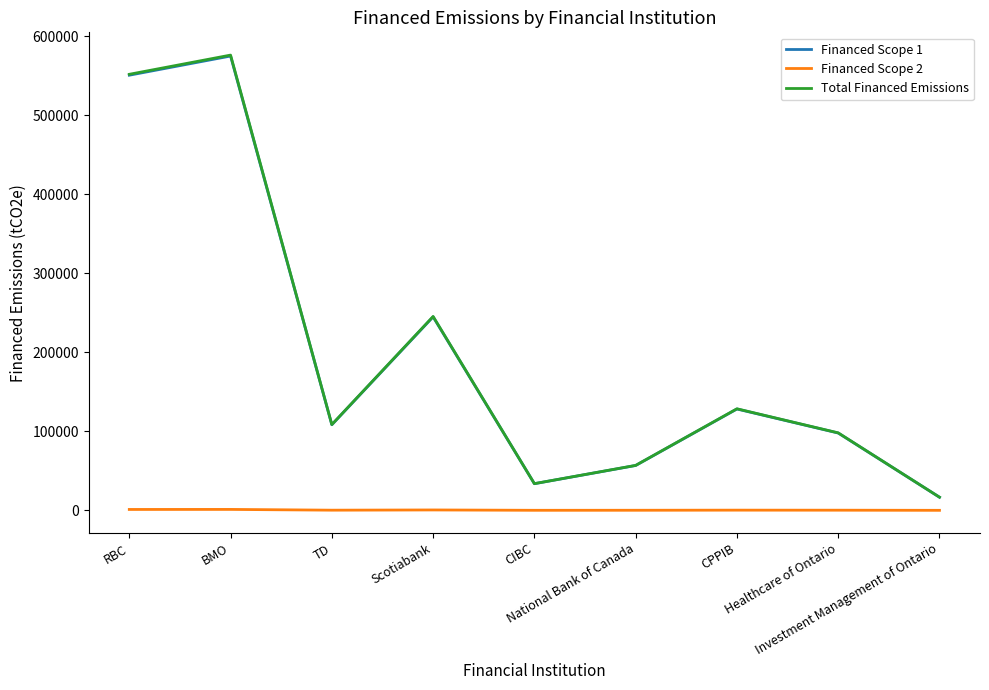

What is the maximum value for Financed Scope 1?

574788.4